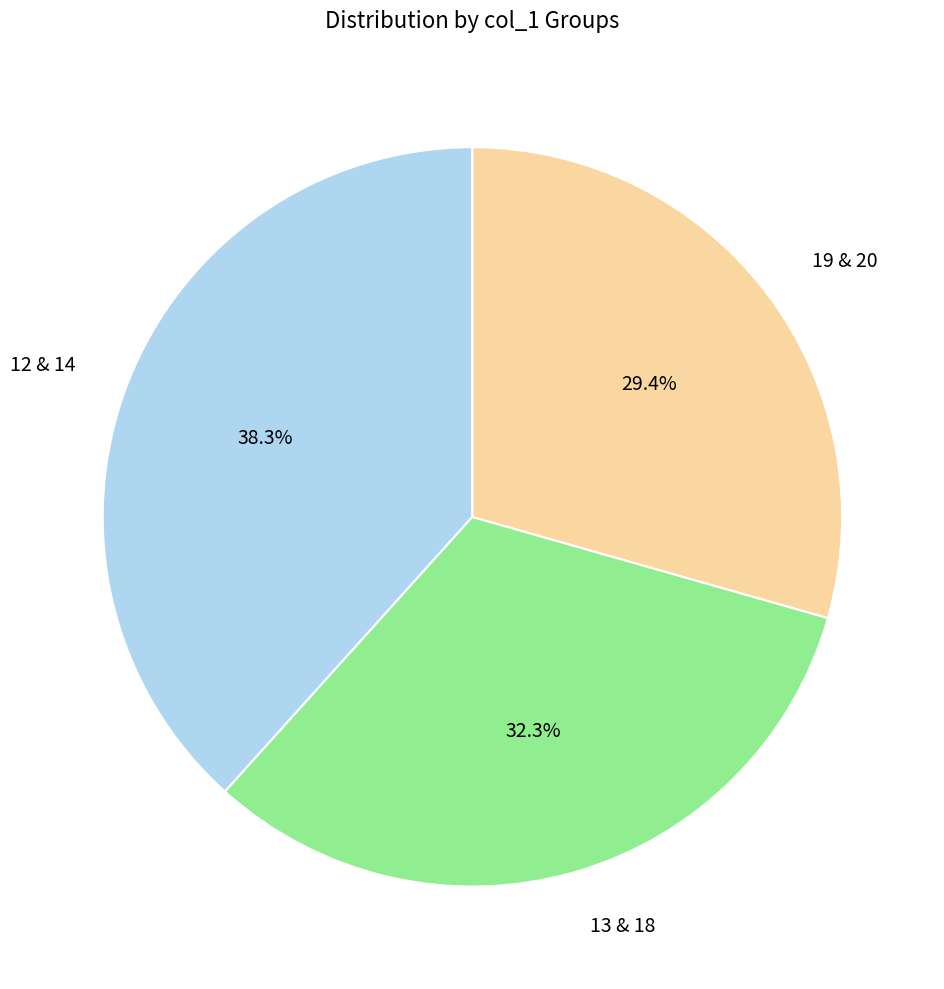

Rank the categories by value from highest to lowest.

12 & 14, 13 & 18, 19 & 20